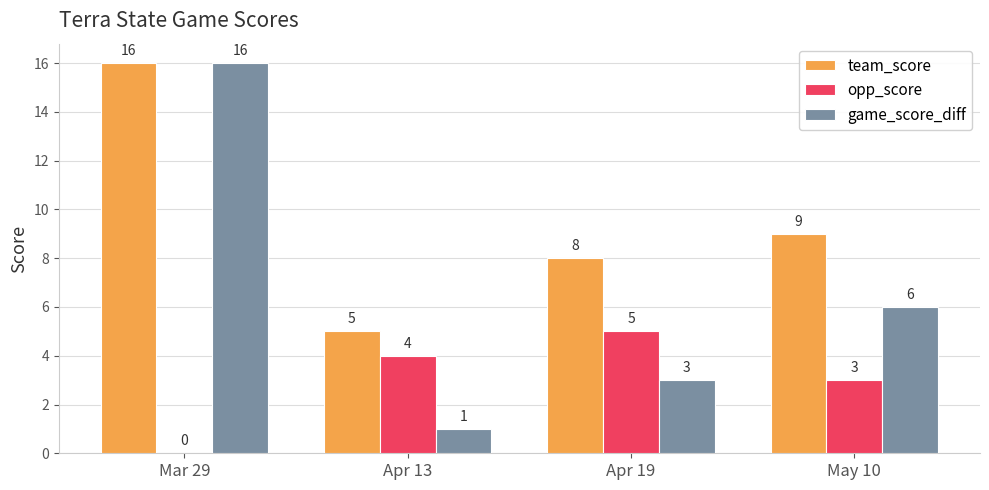

What is the total value across all series at May 10?

18